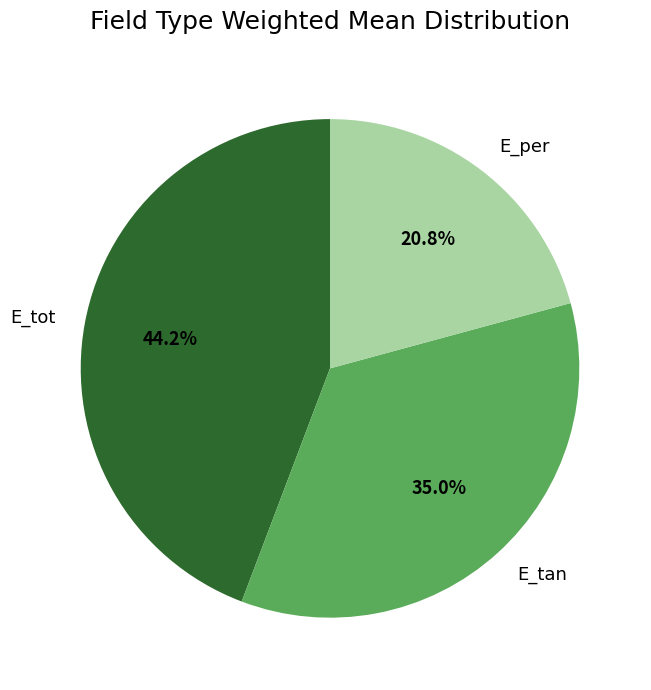

Combined, what portion of the pie is E_tot and E_tan?

79.2%